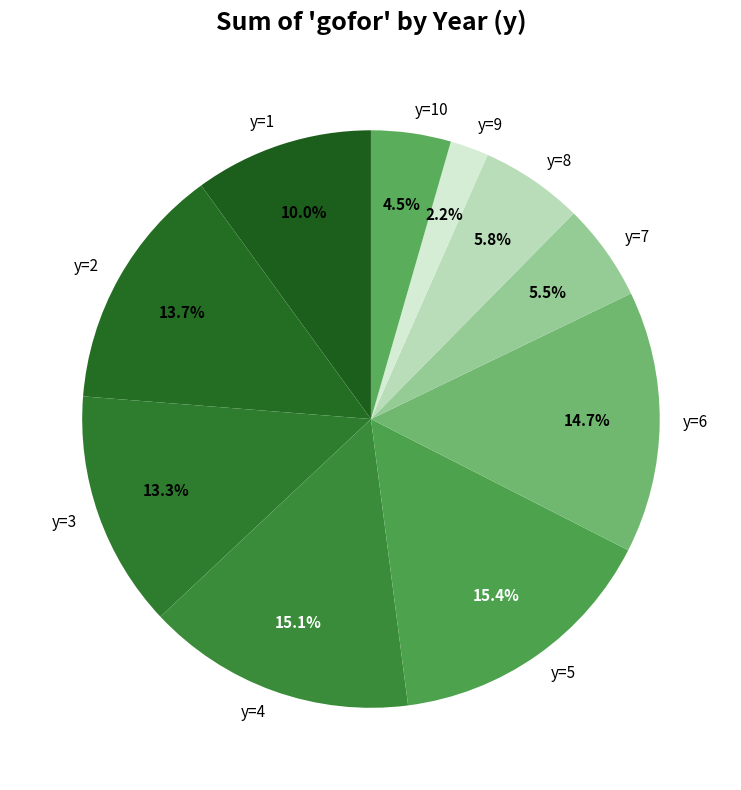

How many segments does this pie chart have?

10